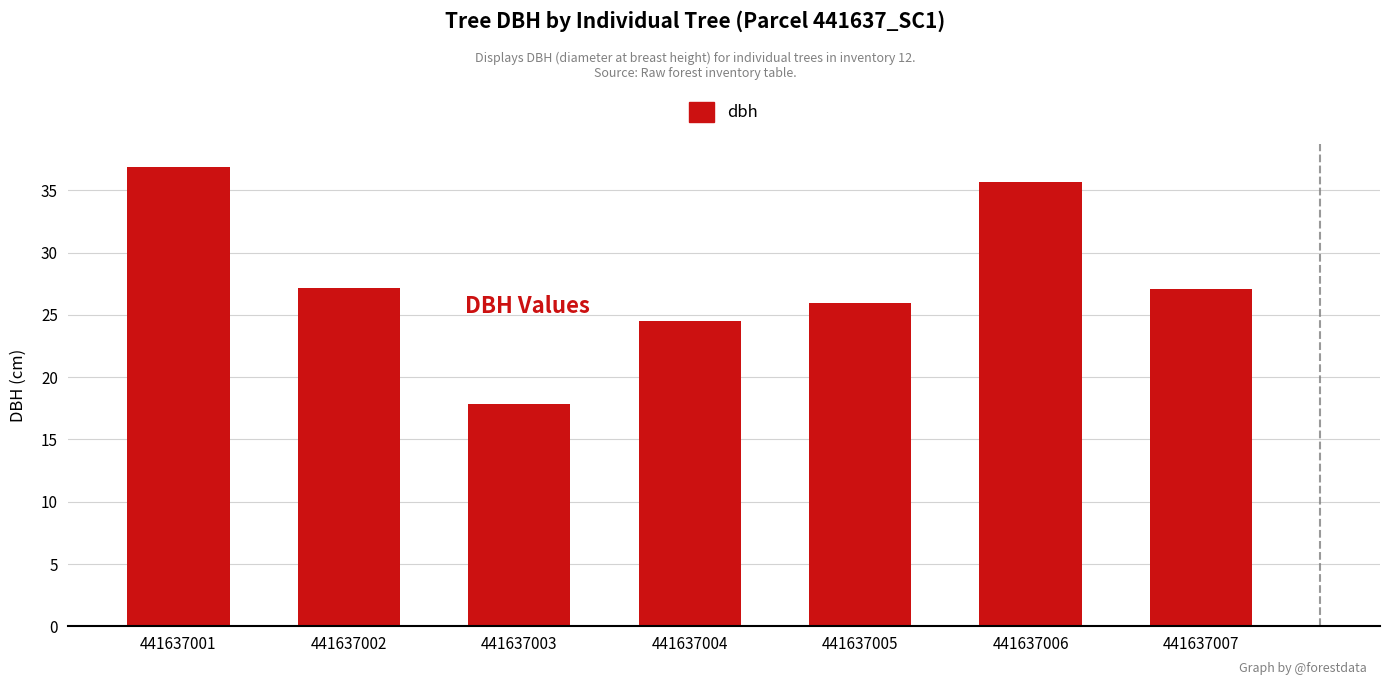

The chart shows a value of 14.7 at 441637005. True or false?

False